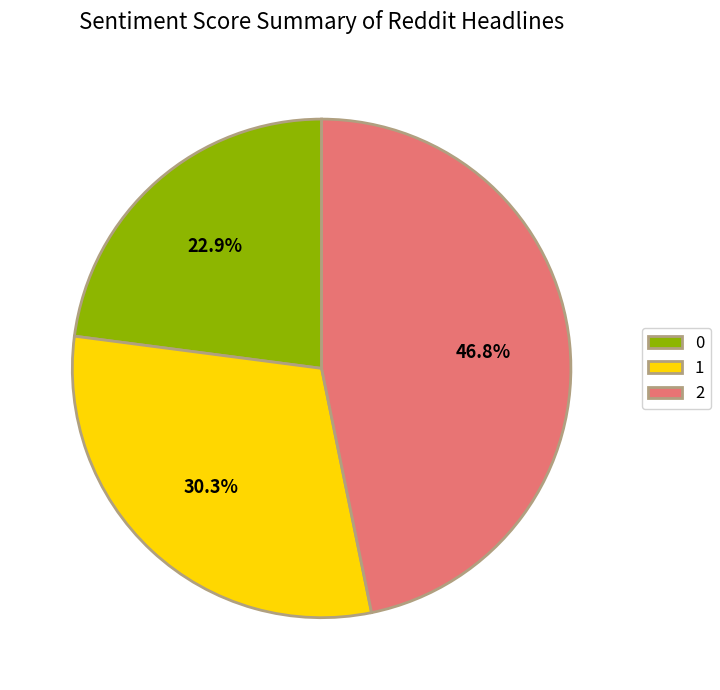

How many slices are in this pie chart?

3